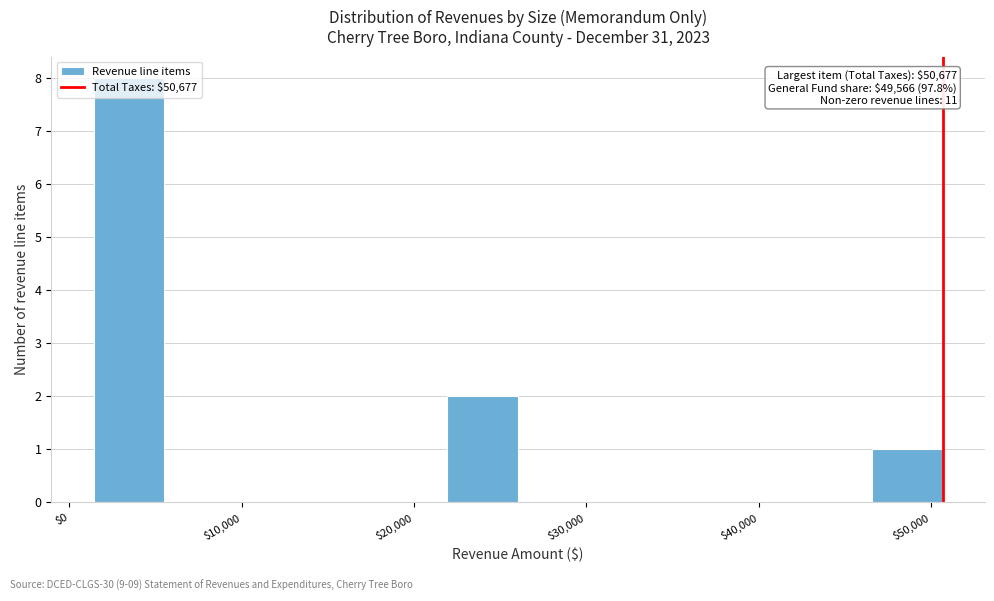

Which range on the x-axis has the tallest bar?

1000 to 6000